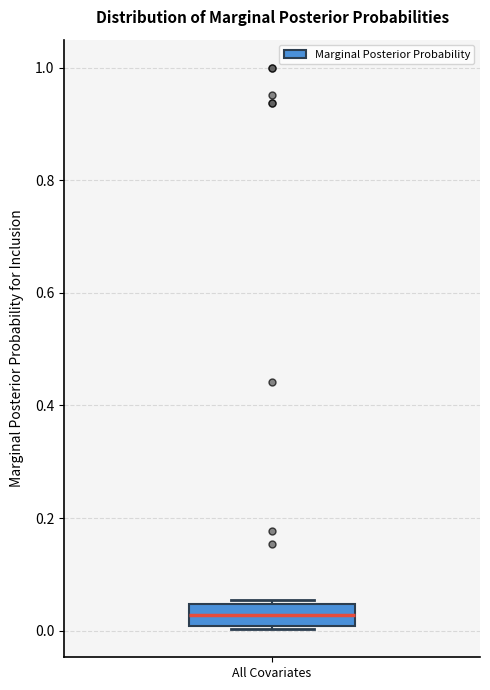

Where is the lower edge of the box for All Covariates on the y-axis? The values are not printed on the chart, so give them approximately, as read against the axis.

0.00